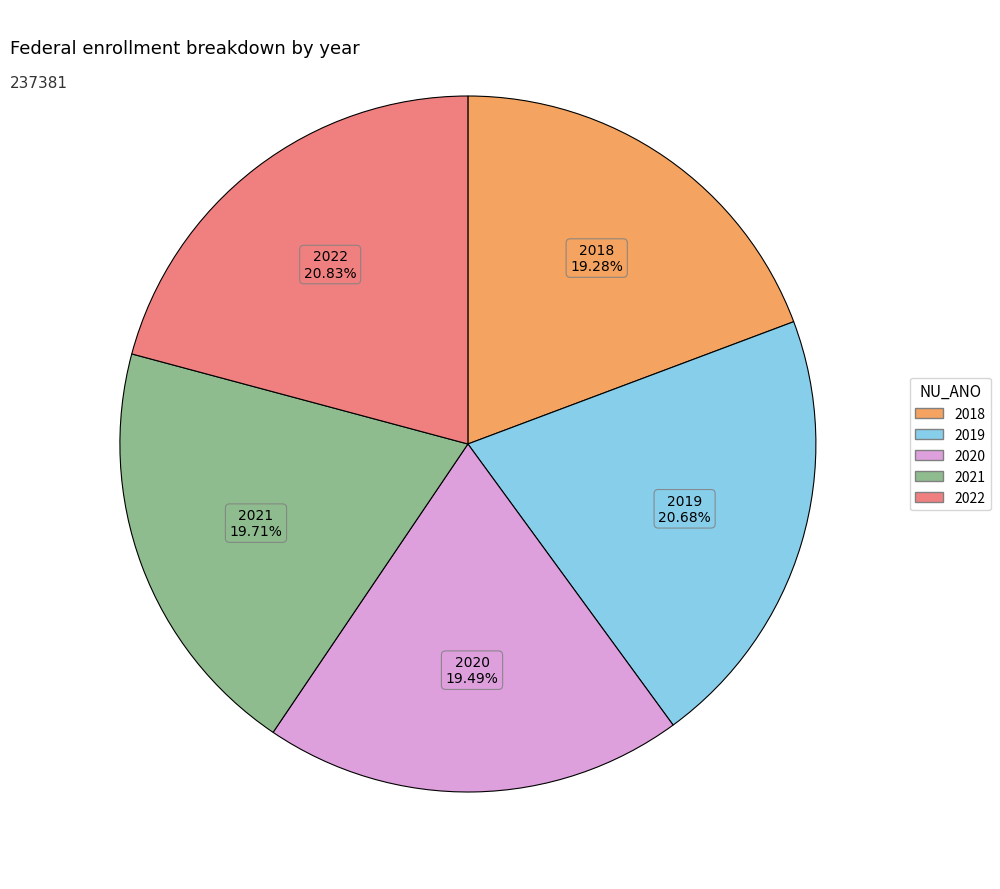

To the nearest percent, what percentage of the pie is 2021?

20%